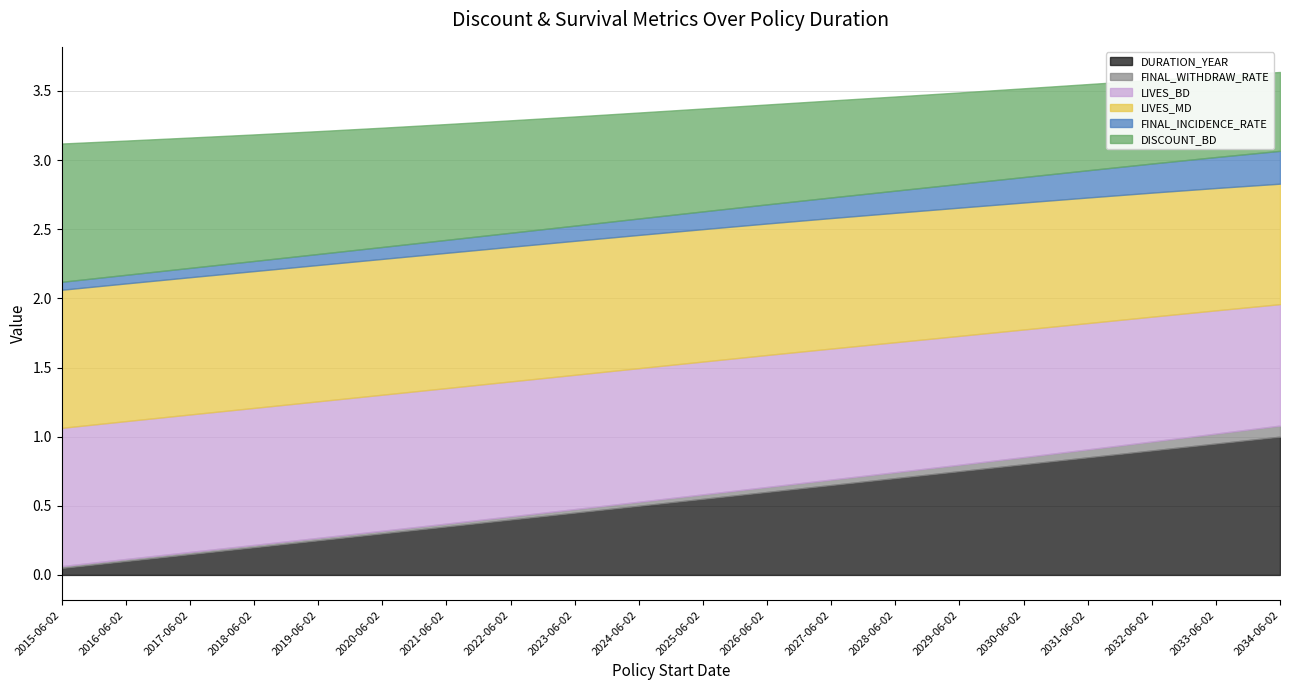

Is the value of FINAL_INCIDENCE_RATE at 2024-06-02 greater than the value of DURATION_YEAR at 2023-06-02?

No